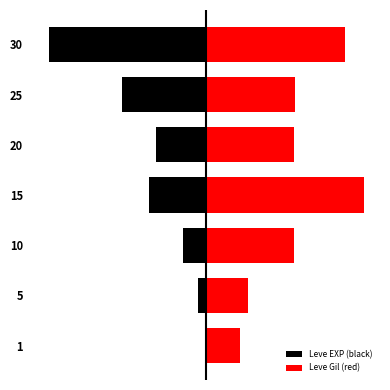

List the series in order of their peak value, highest first.

Leve Gil (red), Leve EXP (black)